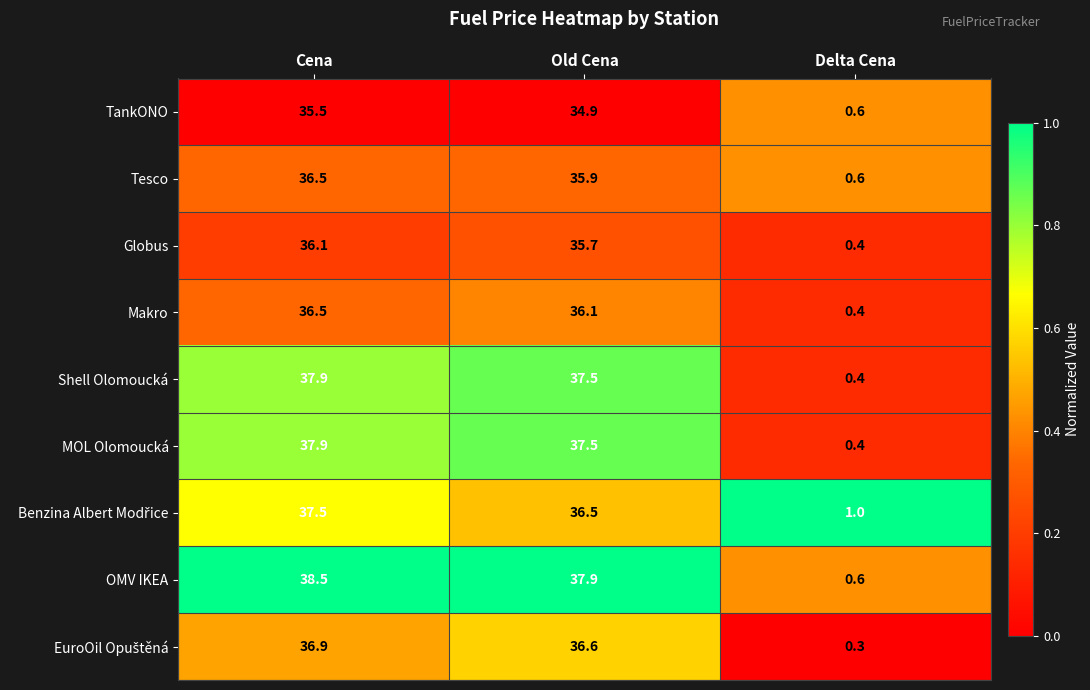

Which category has the highest value in the Globus series?

Cena